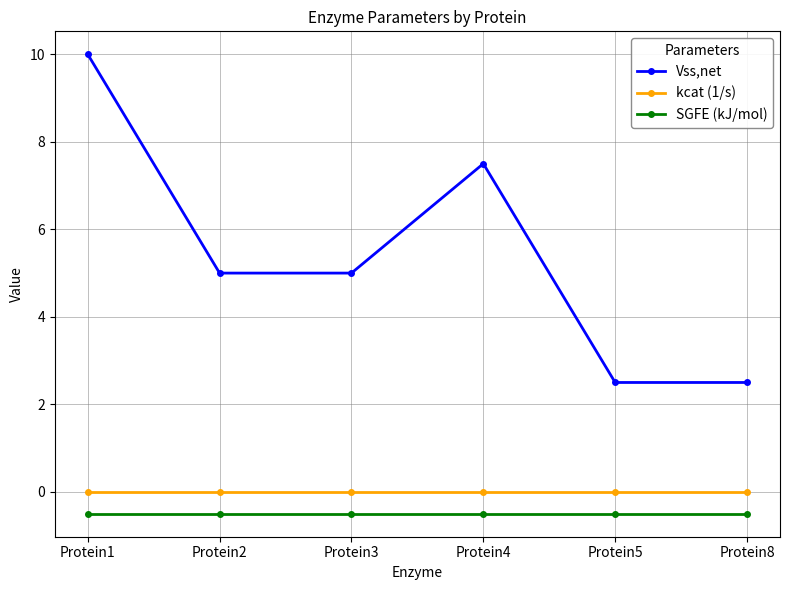

At which category does the chart reach its peak across all series?

Protein1